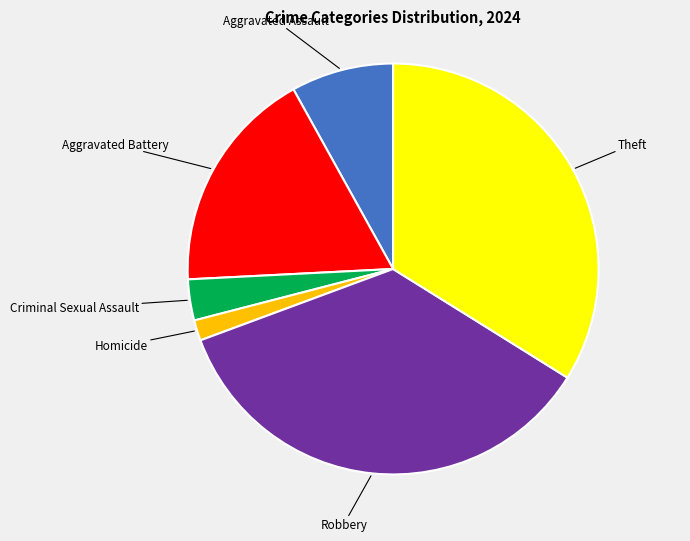

Is there a majority slice in this chart?

No